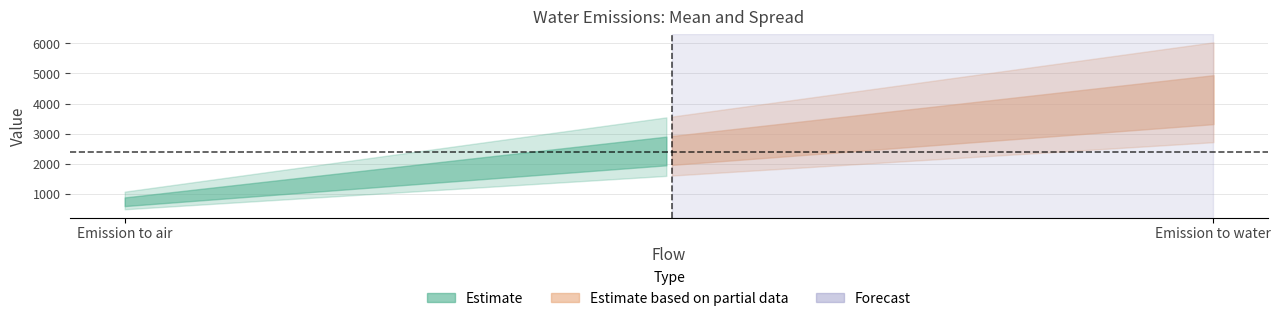

What is the sum of the SD | GSD values at Emission to air and Emission to water?

2.4